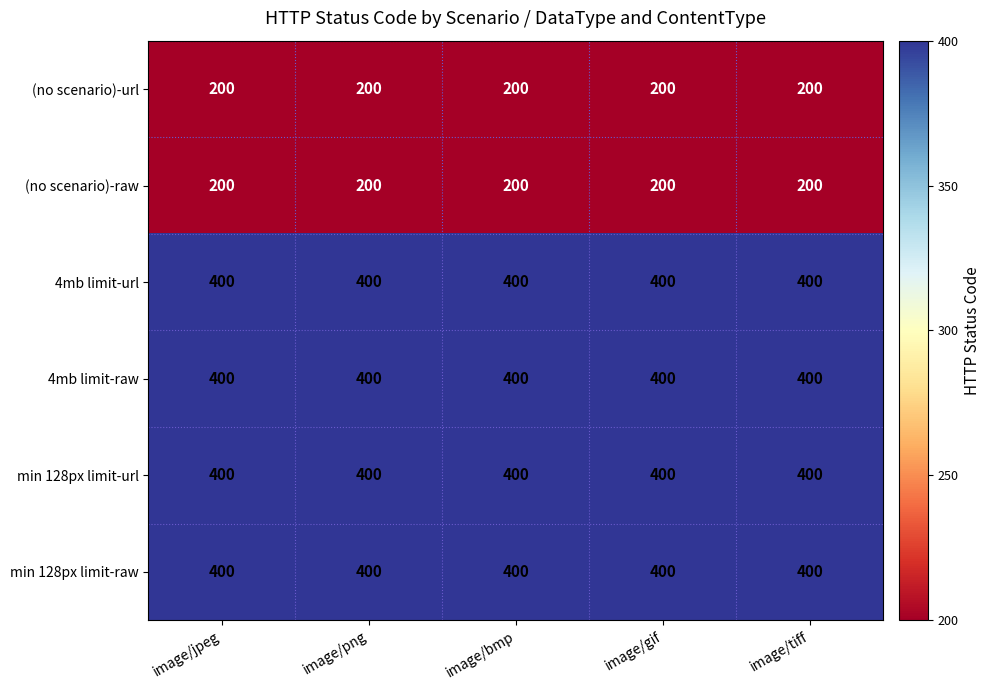

What is the greatest value displayed?

400